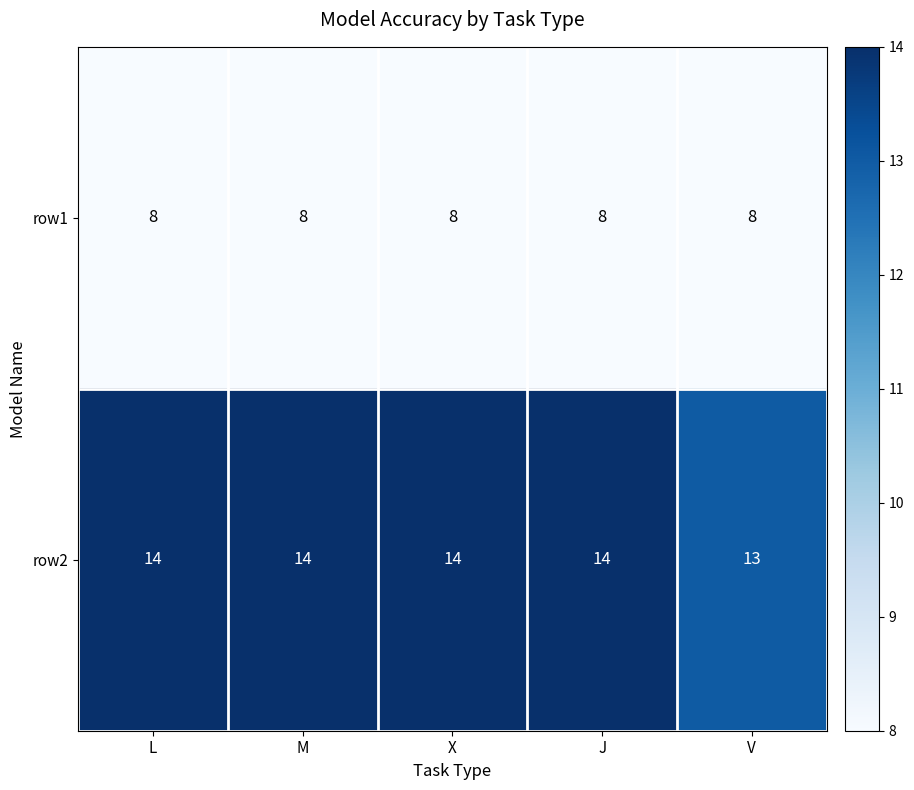

What is the approximate value of row2 at V?

13